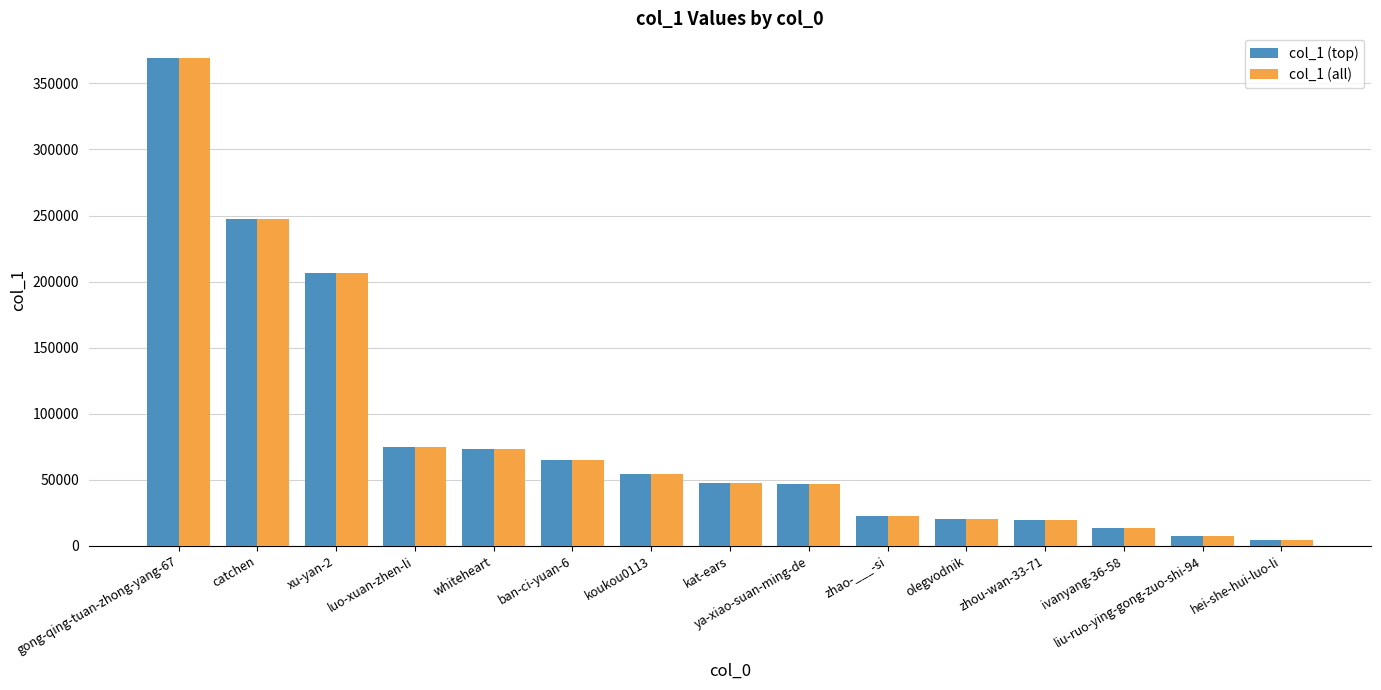

Count the number of data series in this chart.

2